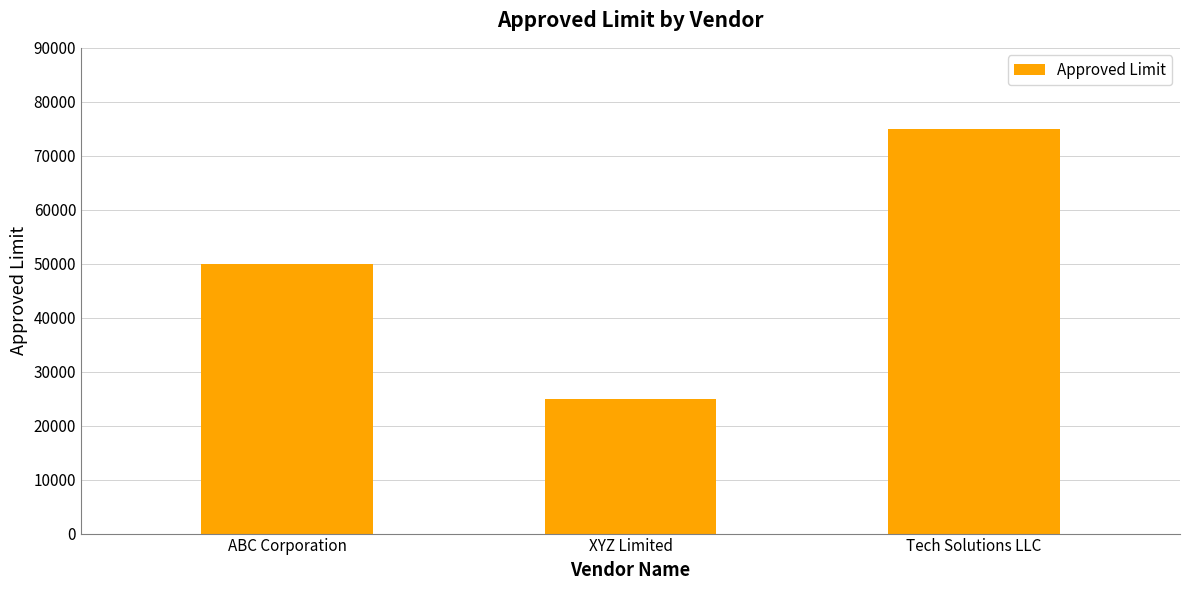

Does the chart contain any negative values?

No